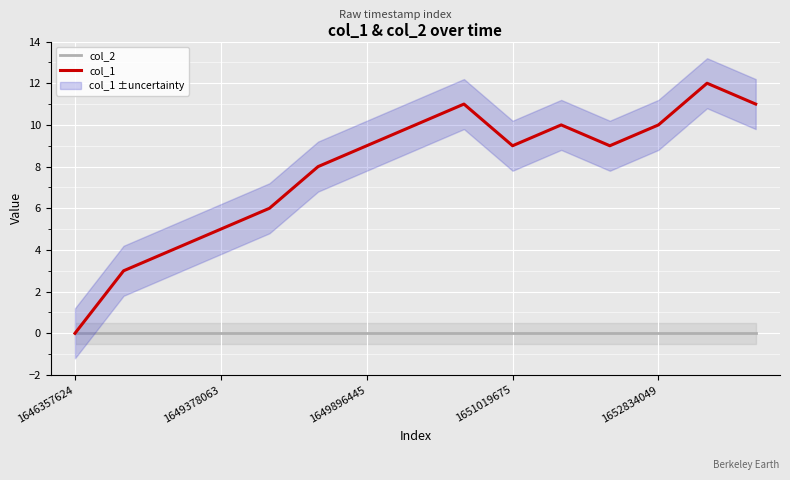

At which category does the chart reach its minimum across all series?

1646357624